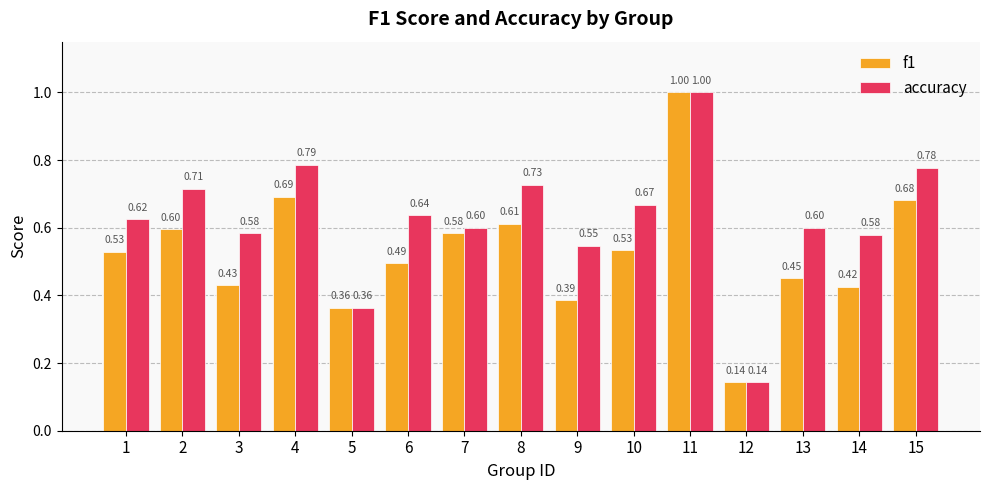

What is the sum of all f1 values?

7.9